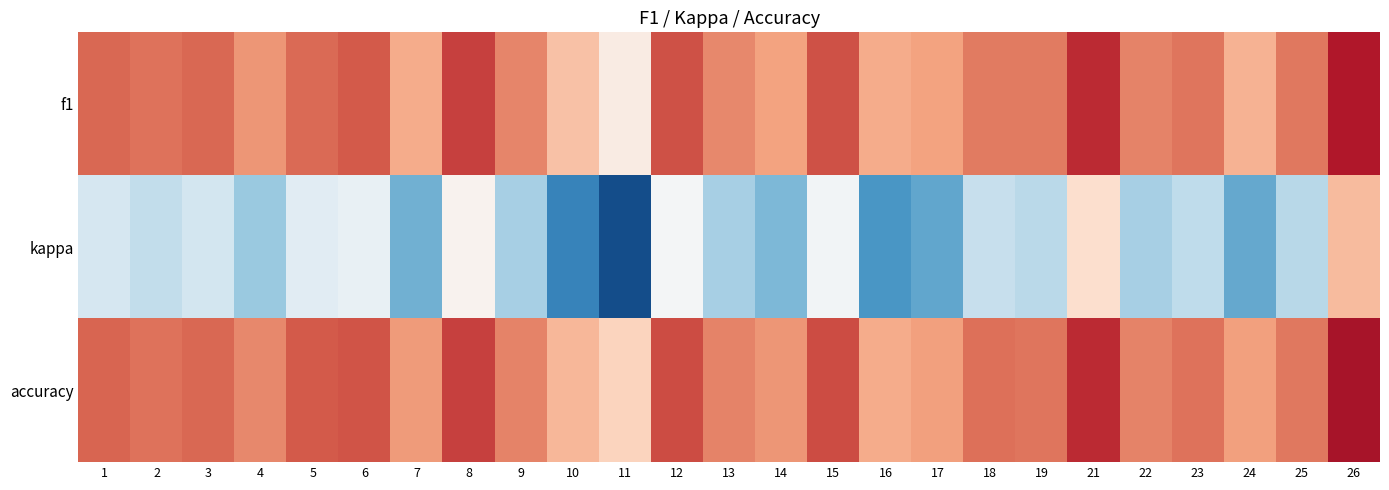

What is the smallest value displayed?

-0.3